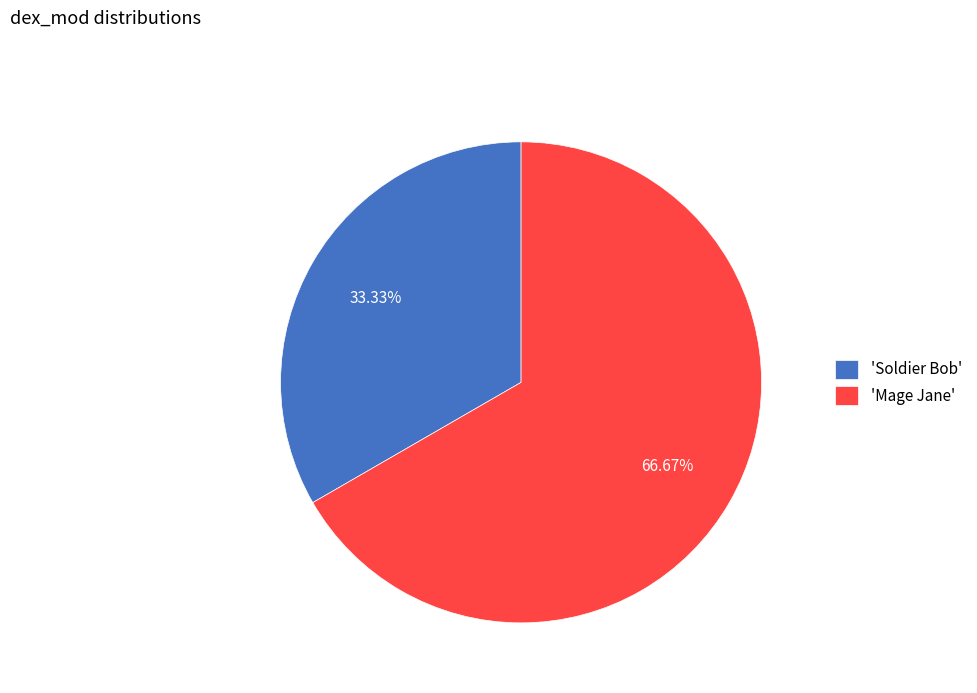

Which has a higher value, 'Soldier Bob' or 'Mage Jane'?

'Mage Jane'